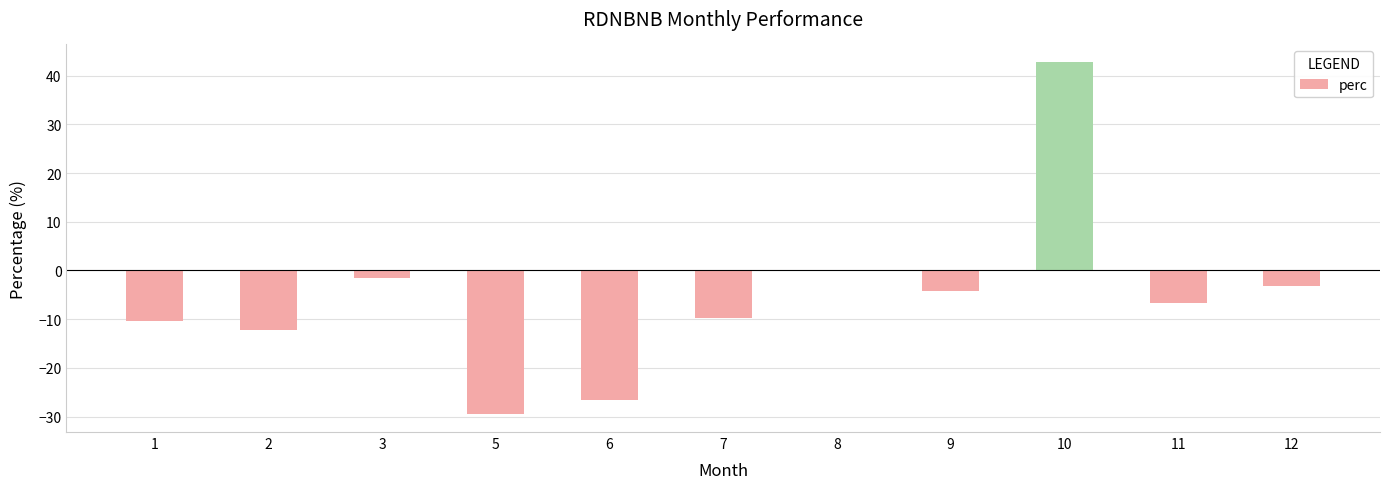

Reading left to right, extract all data points from this chart.

-10.4	-12.3	-1.6	-29.5	-26.7	-9.7	0.0	-4.2	42.8	-6.7	-3.1